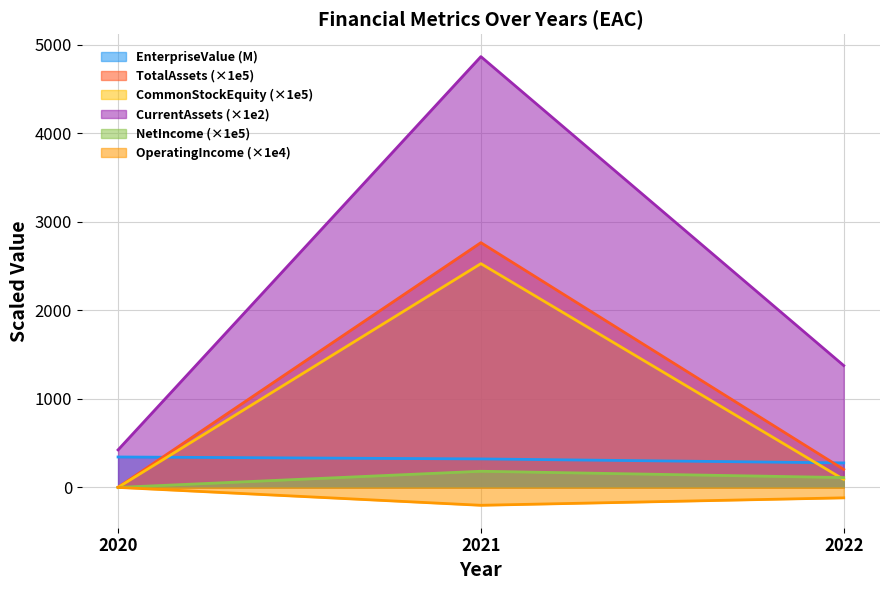

Is it true that NetIncome equals 112.9 at 2020?

False